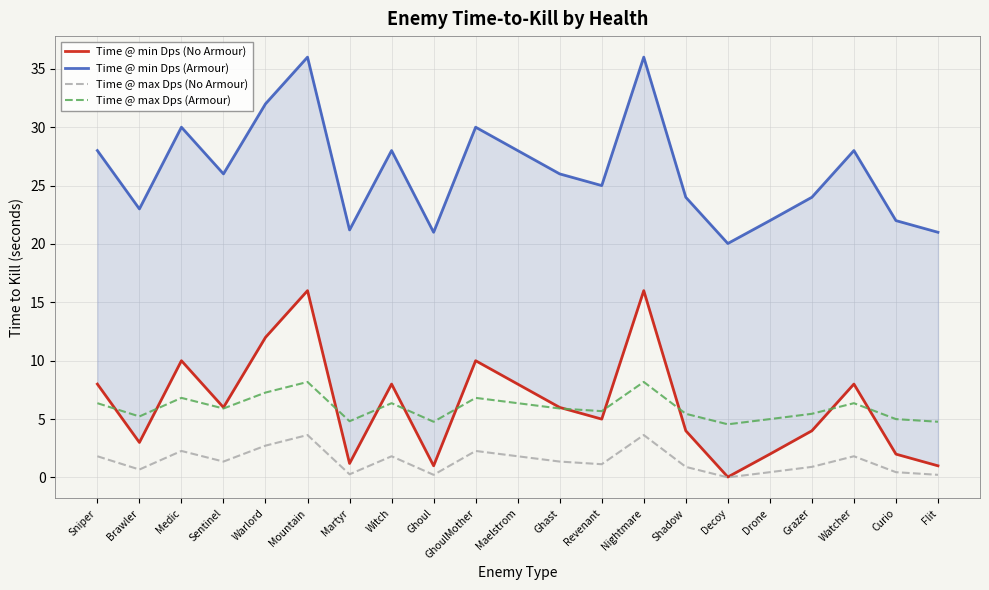

What is the value of the Time @ min Dps (No Armour) point at the 20th from the left?

2.0